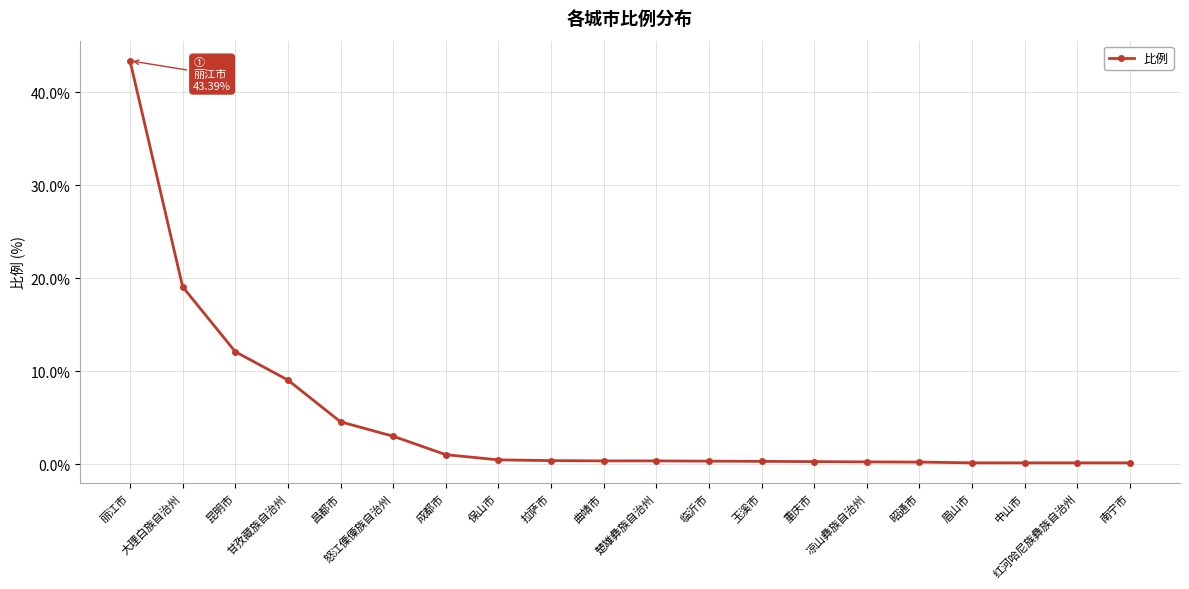

Count the number of categories in the chart.

20